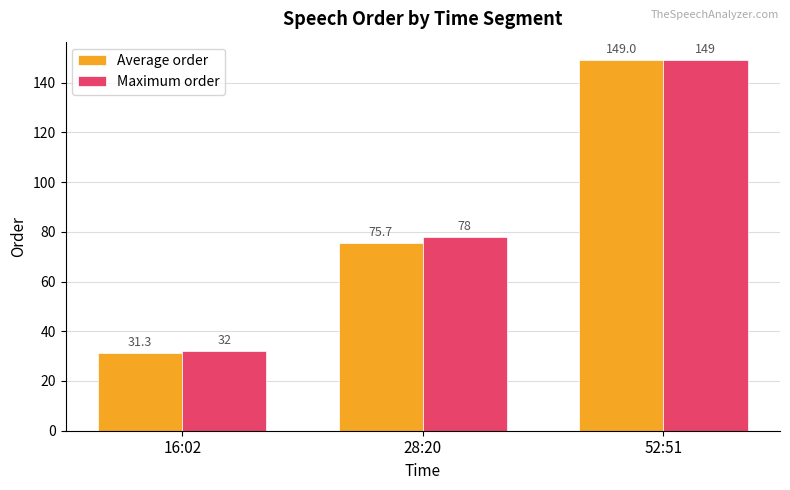

Rank the series by their average value, from highest to lowest.

Maximum order, Average order